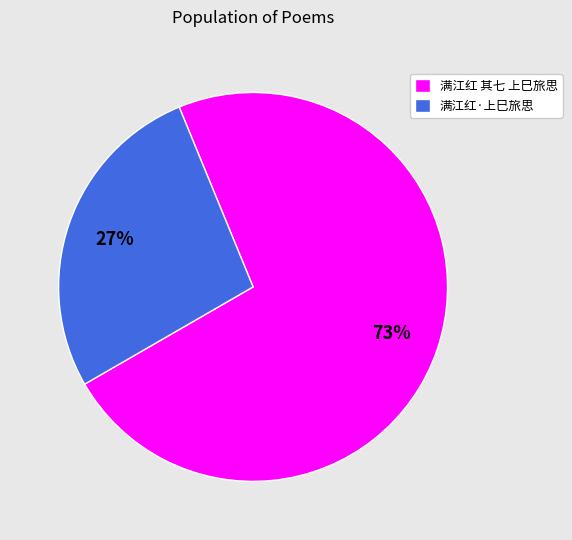

Rank the categories by value from lowest to highest.

满江红·上巳旅思, 满江红 其七 上巳旅思